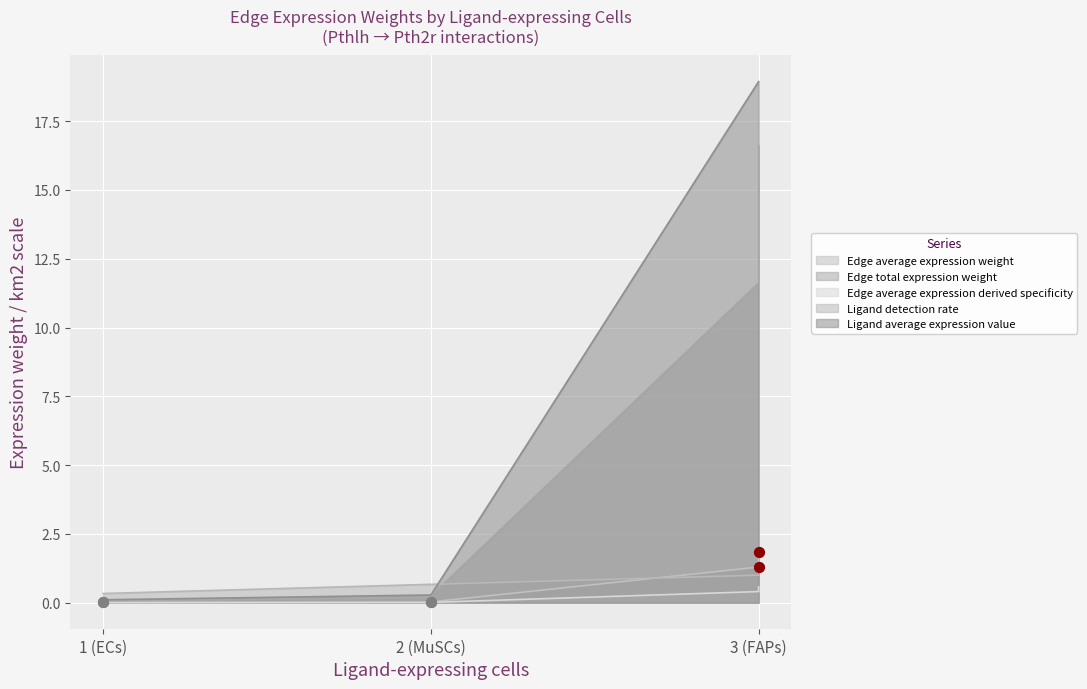

What are all the series names shown in the legend?

Edge average expression weight, Edge total expression weight, Edge average expression derived specificity, Ligand detection rate, Ligand average expression value